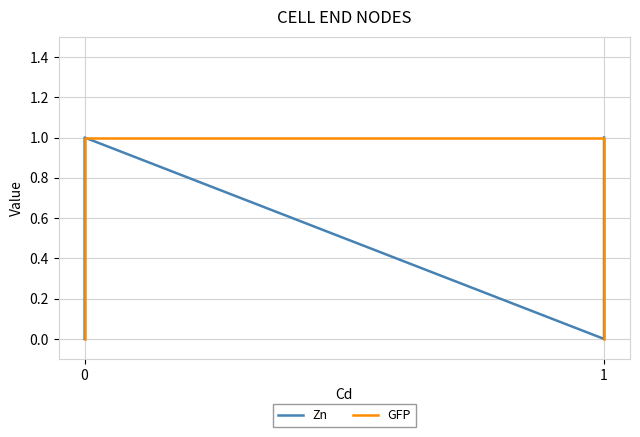

What is the maximum value shown in the chart?

1